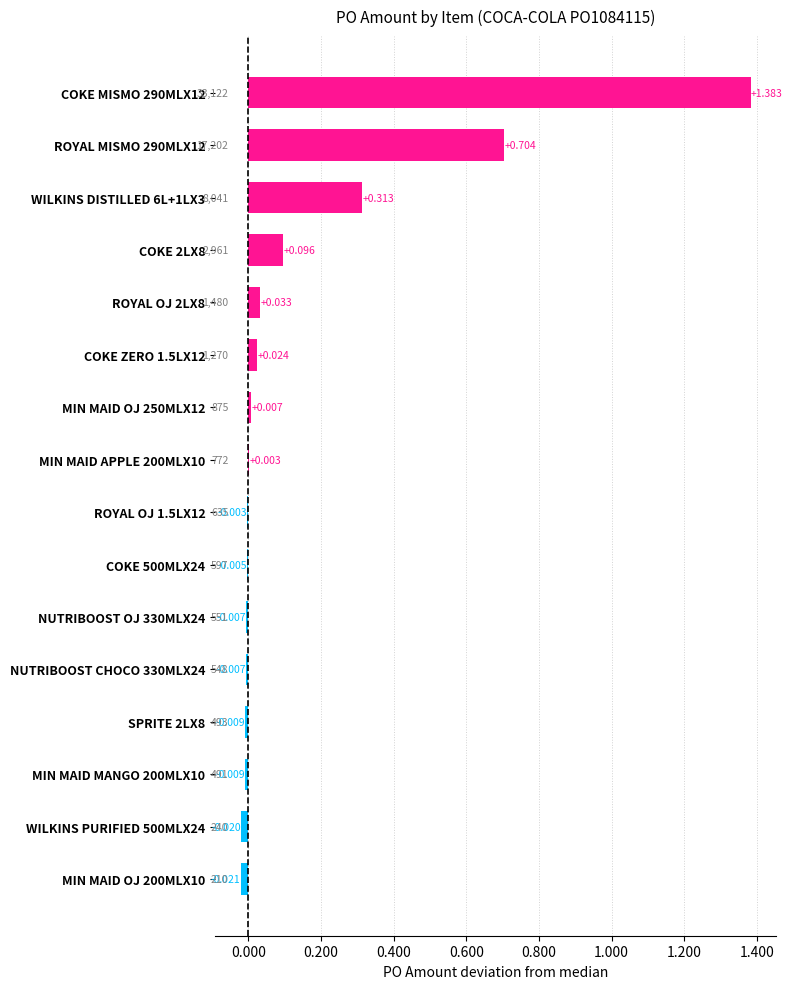

Count the number of values greater than 0.

8